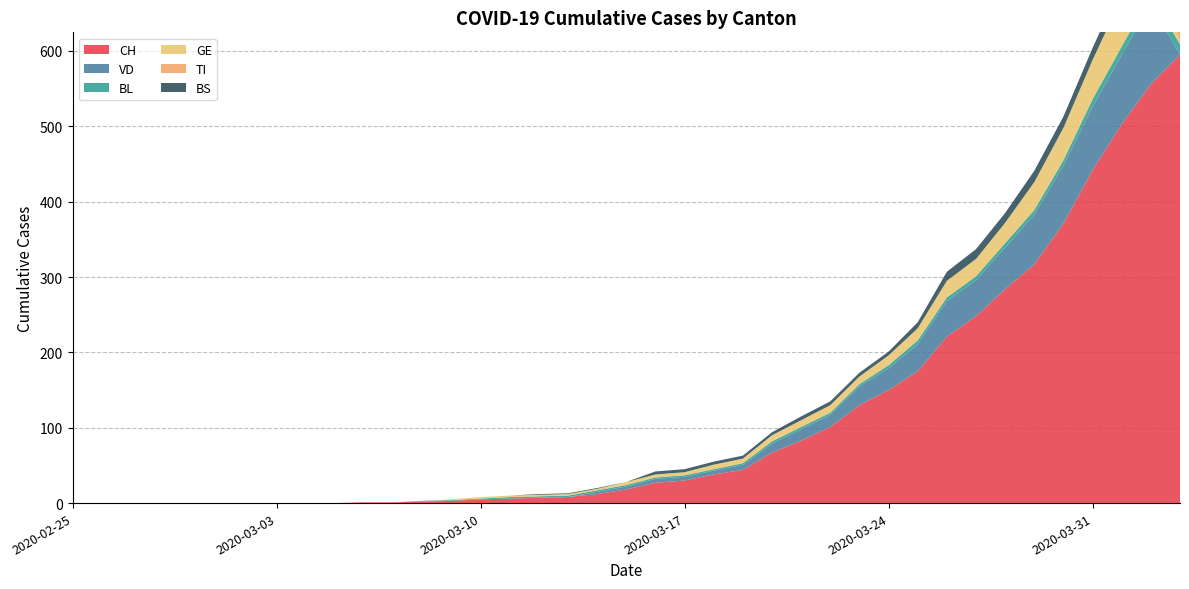

Reading right to left, extract all data points from this chart.

CH: 2020-04-03=595	2020-04-02=556	2020-04-01=503	2020-03-31=442	2020-03-30=371	2020-03-29=317	2020-03-28=284	2020-03-27=248	2020-03-26=221	2020-03-25=175	2020-03-24=150	2020-03-23=130	2020-03-22=101	2020-03-21=83	2020-03-20=67	2020-03-19=44	2020-03-18=38	2020-03-17=30	2020-03-16=27	2020-03-15=18	2020-03-14=12	2020-03-13=8	2020-03-12=7	2020-03-11=6	2020-03-10=5	2020-03-09=3	2020-03-08=2	2020-03-07=1	2020-03-06=1	2020-03-05=0	2020-03-04=0	2020-03-03=0	2020-03-02=0	2020-03-01=0	2020-02-29=0	2020-02-28=0	2020-02-27=0	2020-02-26=0	2020-02-25=0
VD: 2020-04-03=0	2020-04-02=107	2020-04-01=92	2020-03-31=84	2020-03-30=77	2020-03-29=66	2020-03-28=55	2020-03-27=48	2020-03-26=47	2020-03-25=36	2020-03-24=29	2020-03-23=25	2020-03-22=16	2020-03-21=15	2020-03-20=12	2020-03-19=7	2020-03-18=5	2020-03-17=5	2020-03-16=5	2020-03-15=4	2020-03-14=3	2020-03-13=0	2020-03-12=0	2020-03-11=0	2020-03-10=0	2020-03-09=0	2020-03-08=0	2020-03-07=0	2020-03-06=0	2020-03-05=0	2020-03-04=0	2020-03-03=0	2020-03-02=0	2020-03-01=0	2020-02-29=0	2020-02-28=0	2020-02-27=0	2020-02-26=0	2020-02-25=0
BL: 2020-04-03=14	2020-04-02=12	2020-04-01=11	2020-03-31=10	2020-03-30=7	2020-03-29=6	2020-03-28=6	2020-03-27=5	2020-03-26=5	2020-03-25=5	2020-03-24=4	2020-03-23=3	2020-03-22=3	2020-03-21=3	2020-03-20=3	2020-03-19=2	2020-03-18=2	2020-03-17=2	2020-03-16=2	2020-03-15=2	2020-03-14=2	2020-03-13=2	2020-03-12=2	2020-03-11=2	2020-03-10=1	2020-03-09=1	2020-03-08=1	2020-03-07=0	2020-03-06=0	2020-03-05=0	2020-03-04=0	2020-03-03=0	2020-03-02=0	2020-03-01=0	2020-02-29=0	2020-02-28=0	2020-02-27=0	2020-02-26=0	2020-02-25=0
GE: 2020-04-03=0	2020-04-02=72	2020-04-01=65	2020-03-31=52	2020-03-30=43	2020-03-29=37	2020-03-28=27	2020-03-27=23	2020-03-26=22	2020-03-25=16	2020-03-24=13	2020-03-23=10	2020-03-22=10	2020-03-21=9	2020-03-20=8	2020-03-19=6	2020-03-18=6	2020-03-17=4	2020-03-16=4	2020-03-15=4	2020-03-14=2	2020-03-13=2	2020-03-12=2	2020-03-11=2	2020-03-10=2	2020-03-09=1	2020-03-08=0	2020-03-07=0	2020-03-06=0	2020-03-05=0	2020-03-04=0	2020-03-03=0	2020-03-02=0	2020-03-01=0	2020-02-29=0	2020-02-28=0	2020-02-27=0	2020-02-26=0	2020-02-25=0
TI: 2020-04-03=155	2020-04-02=0	2020-04-01=0	2020-03-31=0	2020-03-30=0	2020-03-29=0	2020-03-28=0	2020-03-27=0	2020-03-26=0	2020-03-25=0	2020-03-24=0	2020-03-23=0	2020-03-22=0	2020-03-21=0	2020-03-20=0	2020-03-19=0	2020-03-18=0	2020-03-17=0	2020-03-16=0	2020-03-15=0	2020-03-14=0	2020-03-13=0	2020-03-12=0	2020-03-11=0	2020-03-10=0	2020-03-09=0	2020-03-08=0	2020-03-07=0	2020-03-06=0	2020-03-05=0	2020-03-04=0	2020-03-03=0	2020-03-02=0	2020-03-01=0	2020-02-29=0	2020-02-28=0	2020-02-27=0	2020-02-26=0	2020-02-25=0
BS: 2020-04-03=21	2020-04-02=19	2020-04-01=18	2020-03-31=16	2020-03-30=15	2020-03-29=15	2020-03-28=13	2020-03-27=13	2020-03-26=12	2020-03-25=8	2020-03-24=5	2020-03-23=5	2020-03-22=5	2020-03-21=5	2020-03-20=4	2020-03-19=4	2020-03-18=4	2020-03-17=4	2020-03-16=4	2020-03-15=0	2020-03-14=1	2020-03-13=1	2020-03-12=1	2020-03-11=0	2020-03-10=0	2020-03-09=0	2020-03-08=0	2020-03-07=0	2020-03-06=0	2020-03-05=0	2020-03-04=0	2020-03-03=0	2020-03-02=0	2020-03-01=0	2020-02-29=0	2020-02-28=0	2020-02-27=0	2020-02-26=0	2020-02-25=0